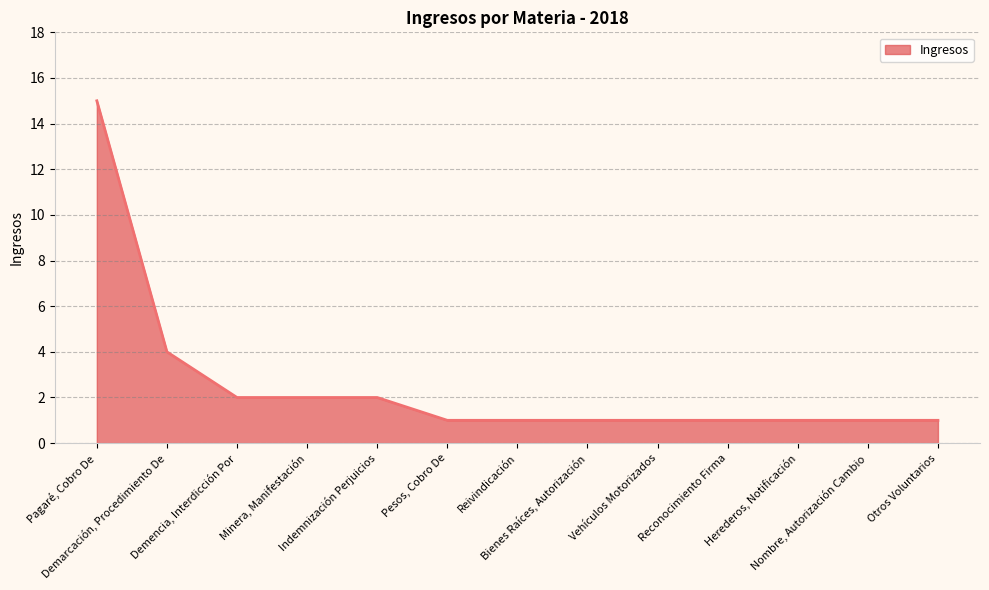

What is the average value?

3